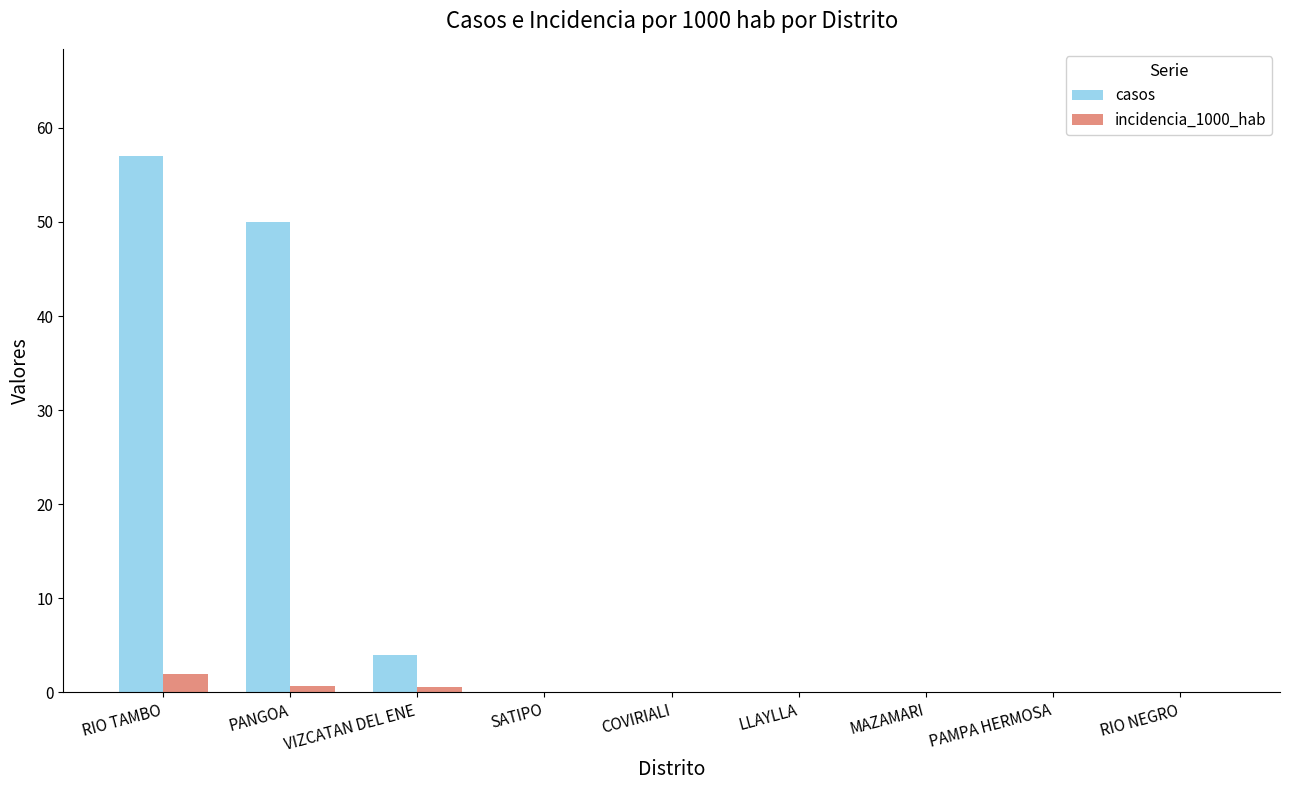

What is the sum of all casos values?

111.0